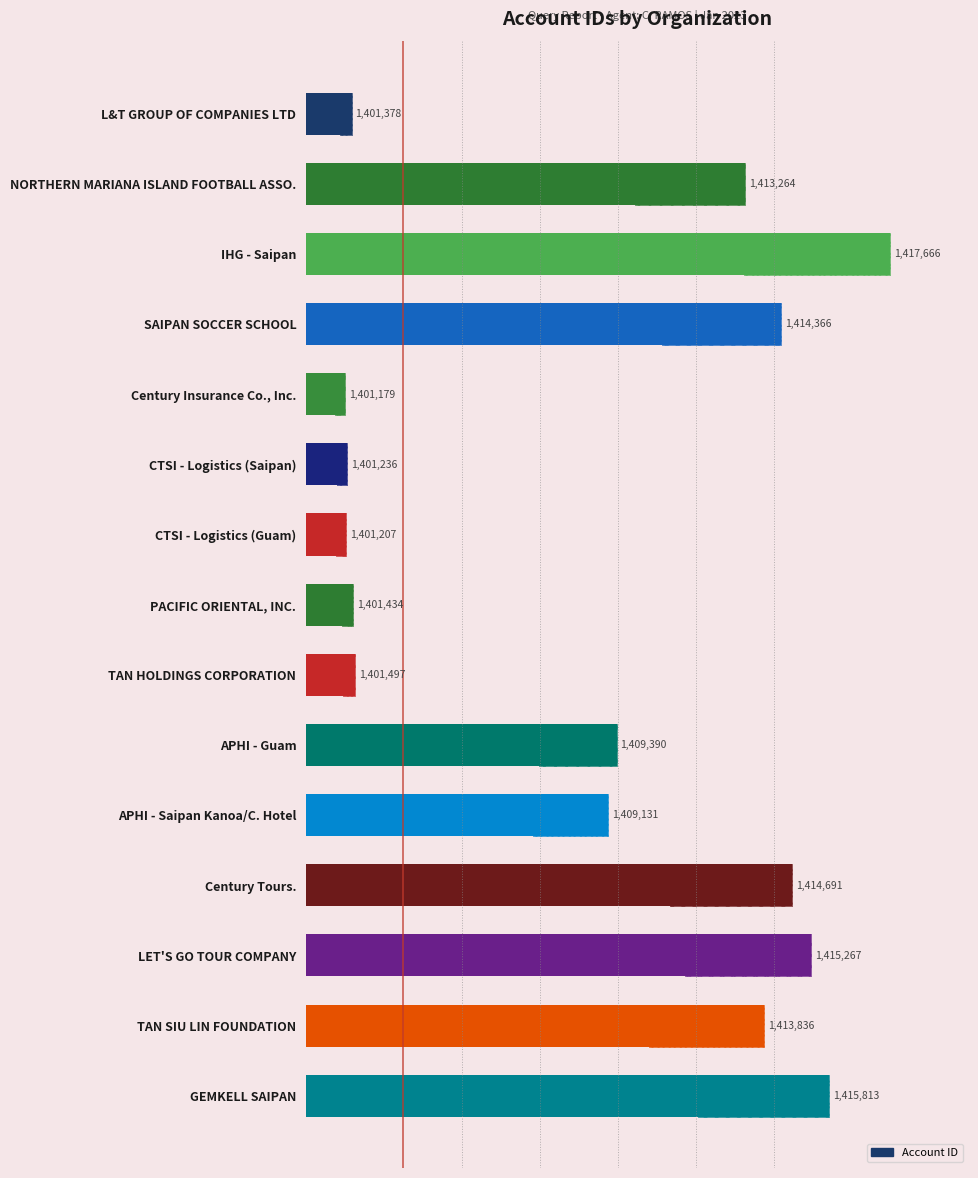

The chart shows a value of 1.7 at APHI - Guam. True or false?

False